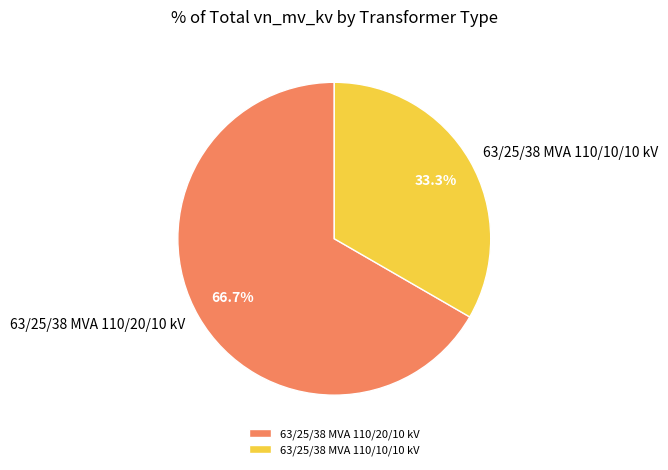

To the nearest percent, what percentage of the pie is 63/25/38 MVA 110/20/10 kV?

67%